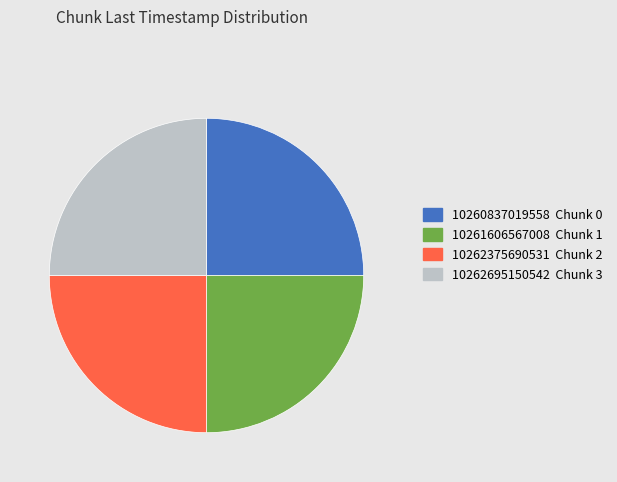

The 10260837019558 Chunk 0 slice represents 25% of the pie. True or false?

True